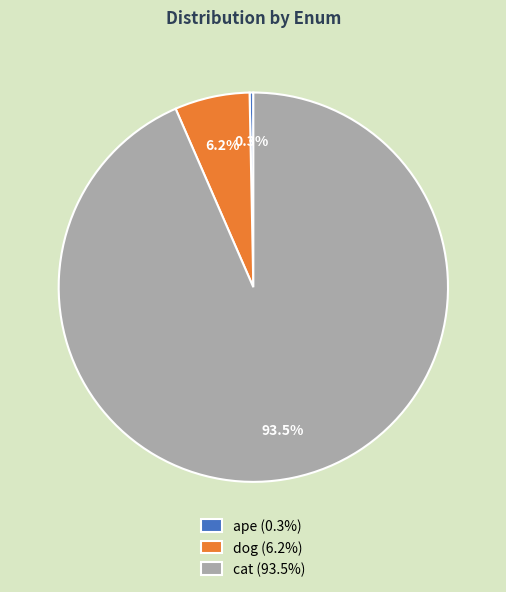

What is the smallest slice in the pie chart?

ape